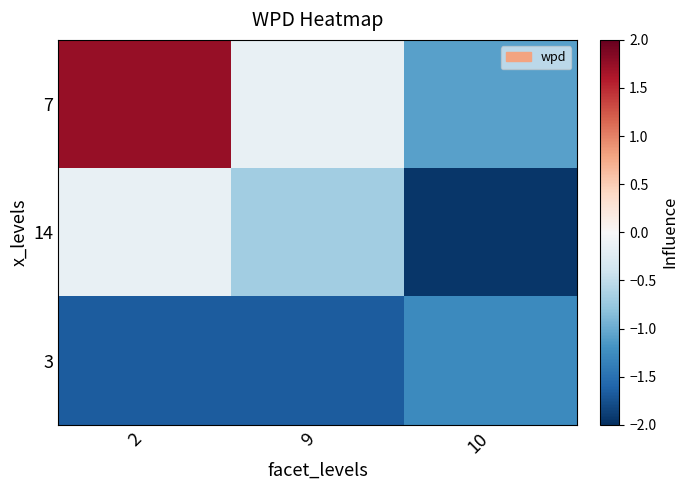

Which has a higher value, 2 or 10?

2